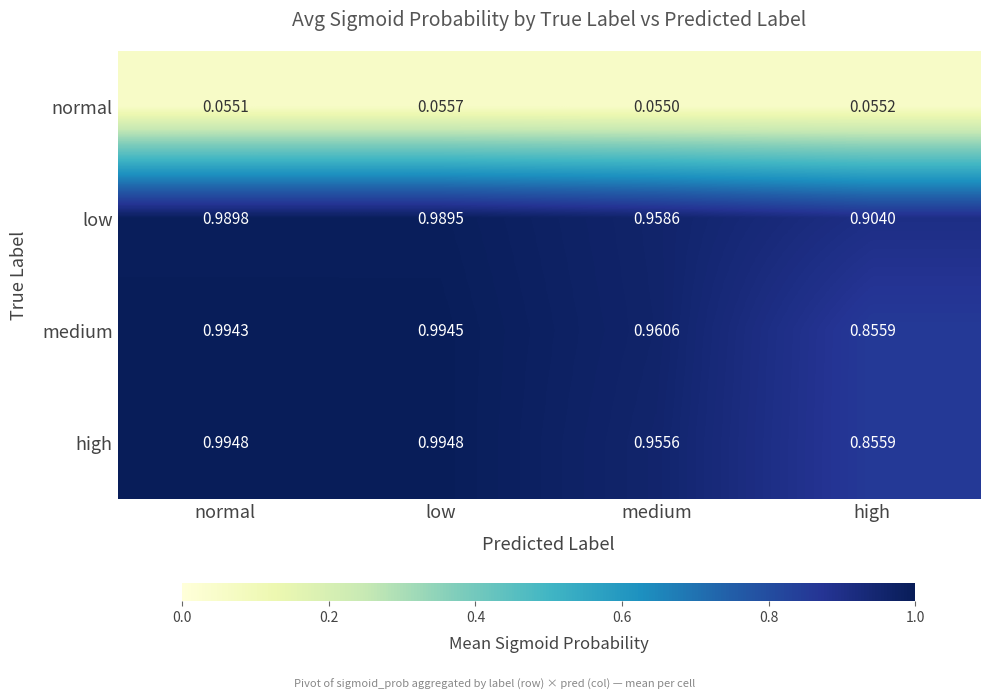

Between normal and high, which series saw the biggest shift?

high